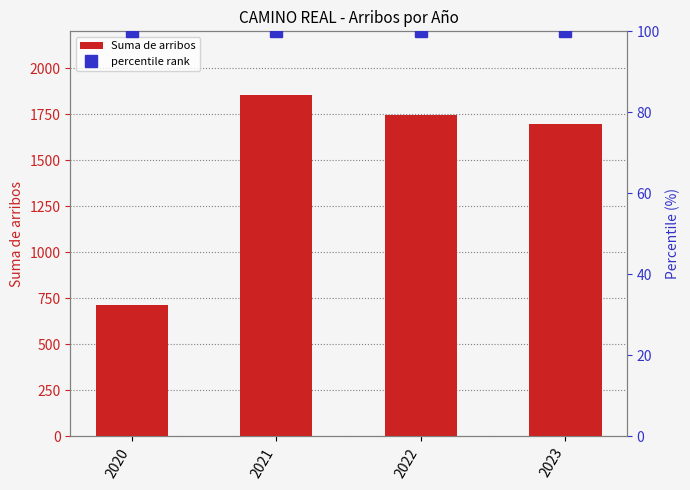

Is it true that Suma de arribos equals 714 at 2020?

True